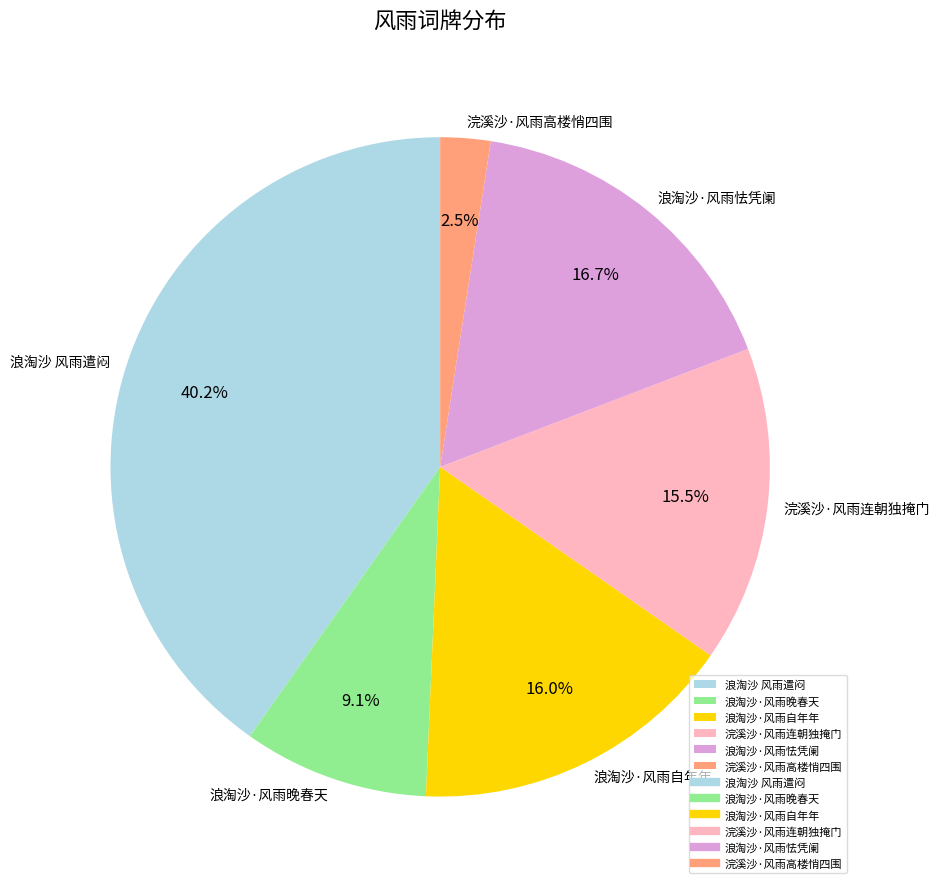

Is there a majority slice in this chart?

No